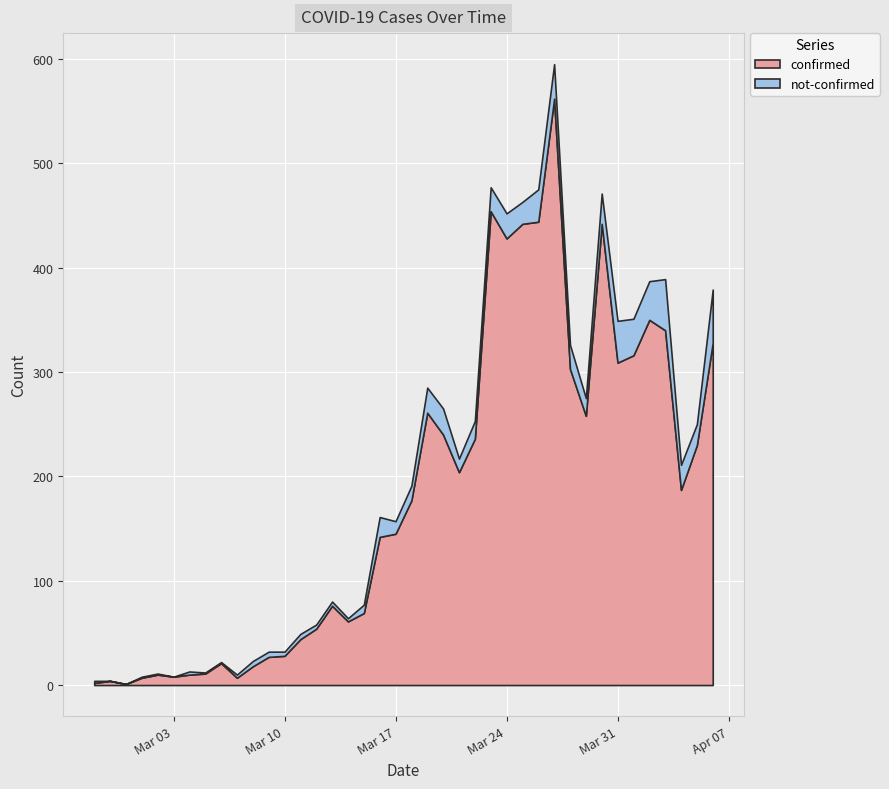

Count the number of categories in the chart.

40